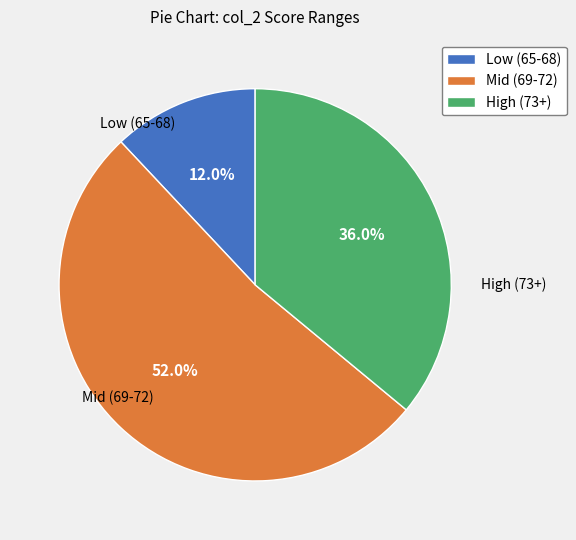

Does any single category account for the majority?

Yes